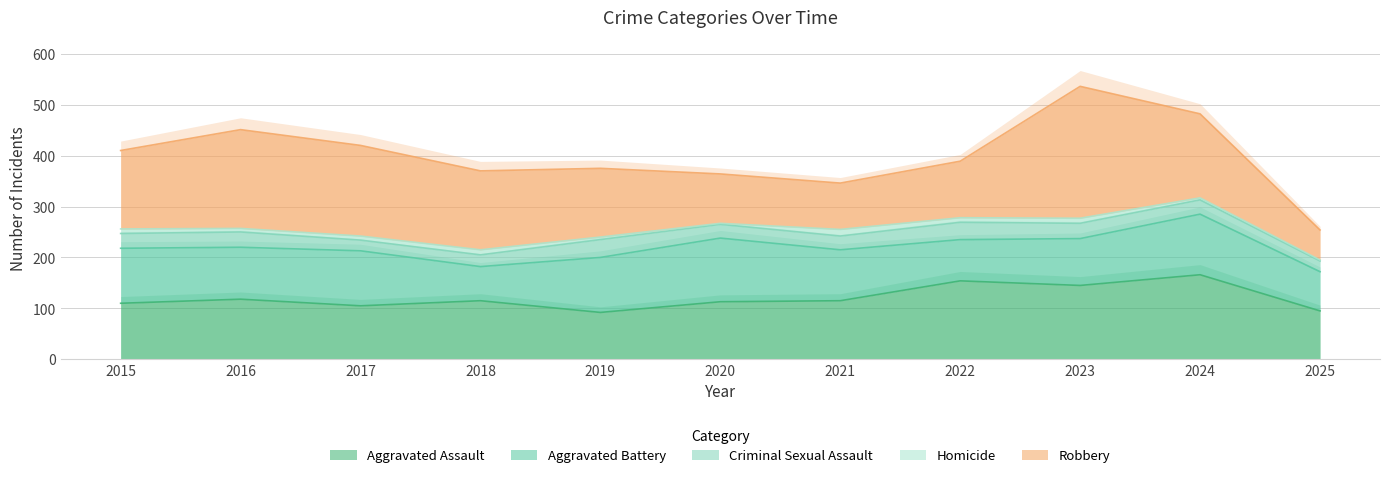

Where is the first local minimum for Aggravated Assault?

2017